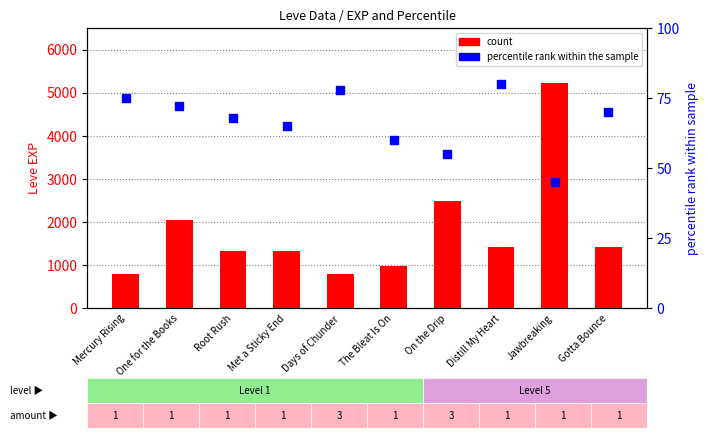

What is the total value across all series at The Bleat Is On?

1040